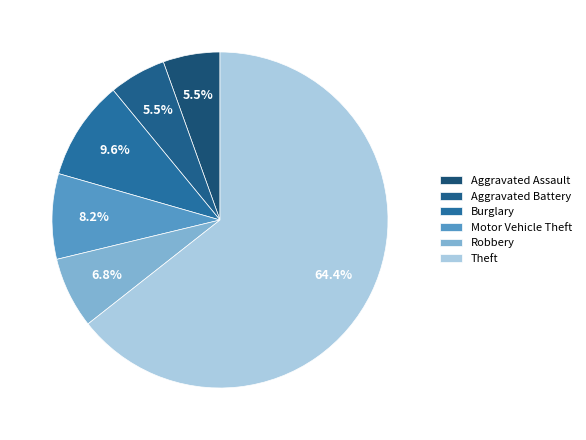

To the nearest percent, what portion does Burglary represent?

10%